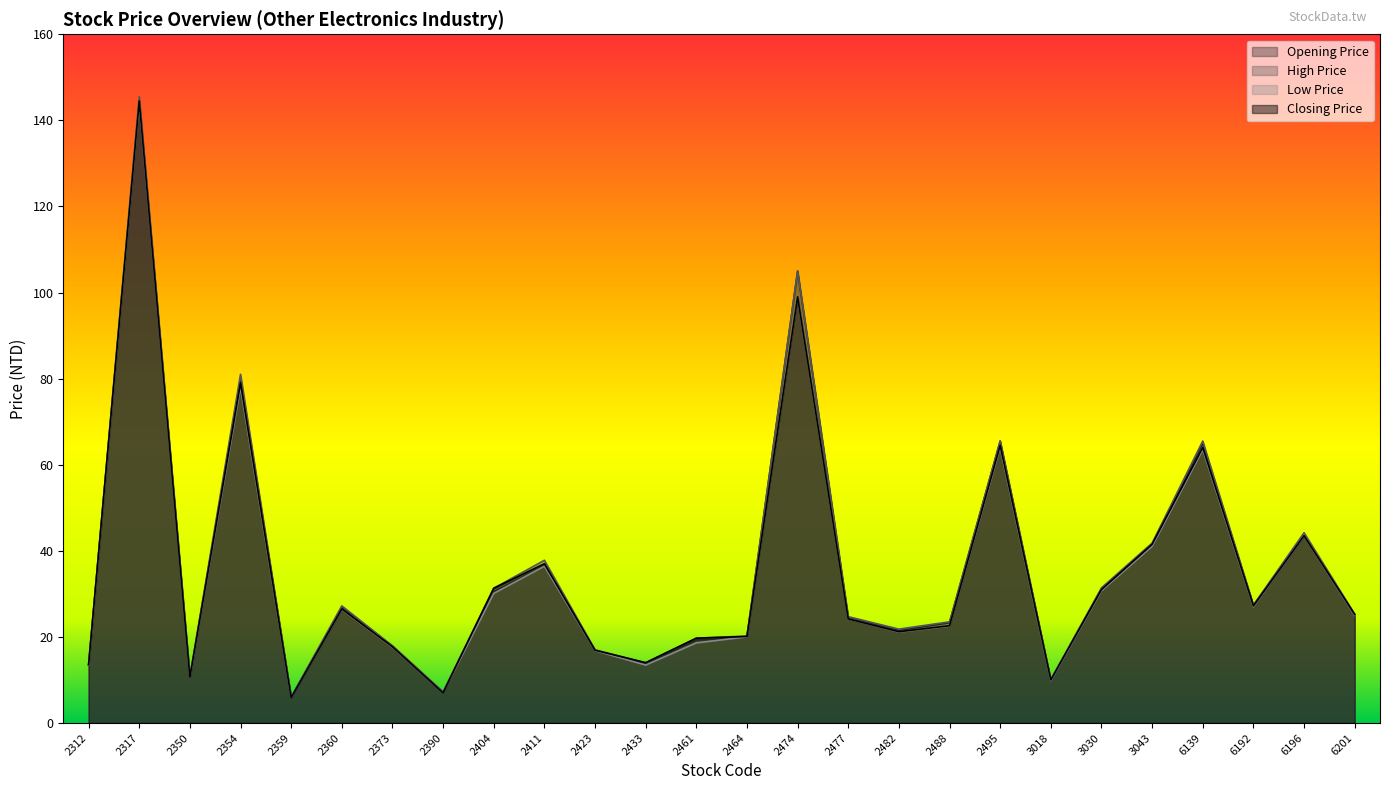

What is the average value of the Low Price series?

35.0